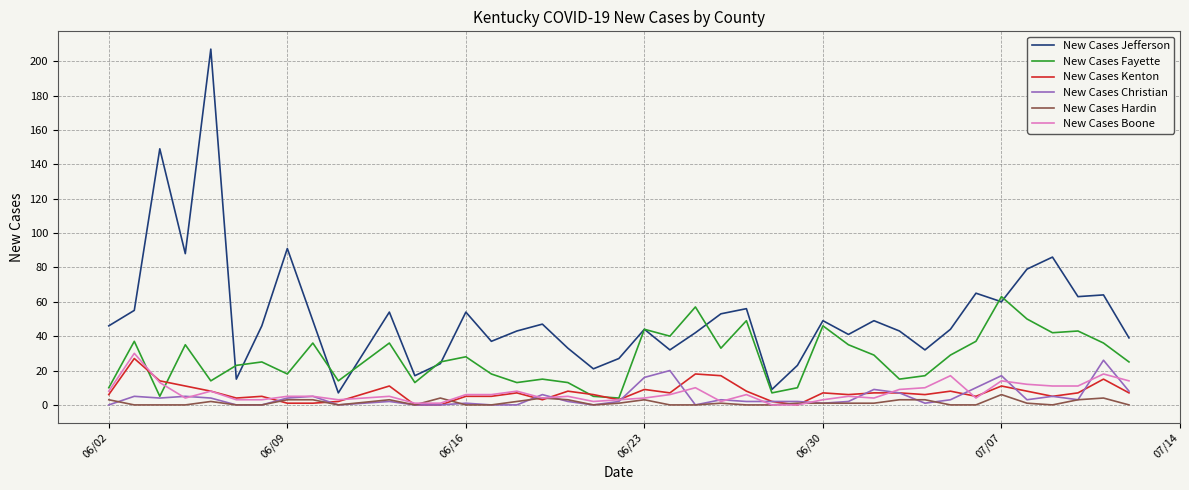

What is the maximum value shown in the chart?

207